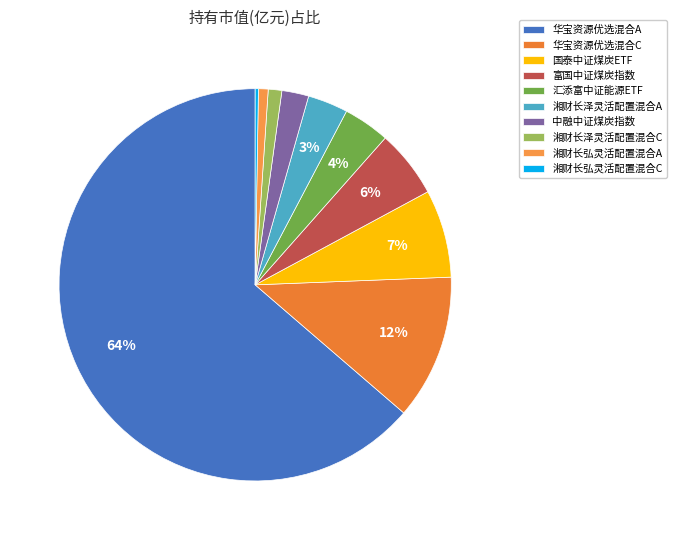

To the nearest percent, what percentage of the pie is 国泰中证煤炭ETF?

7%